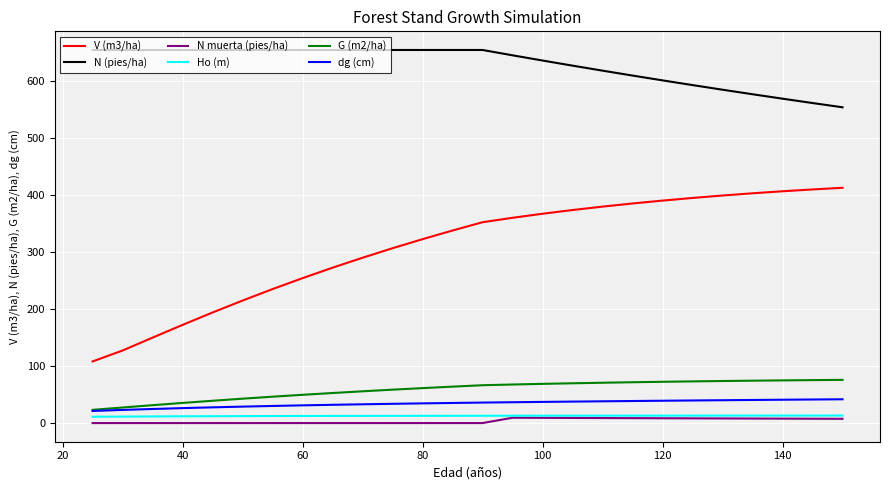

True or false: dg (cm) and V (m3/ha) intersect in this chart.

False